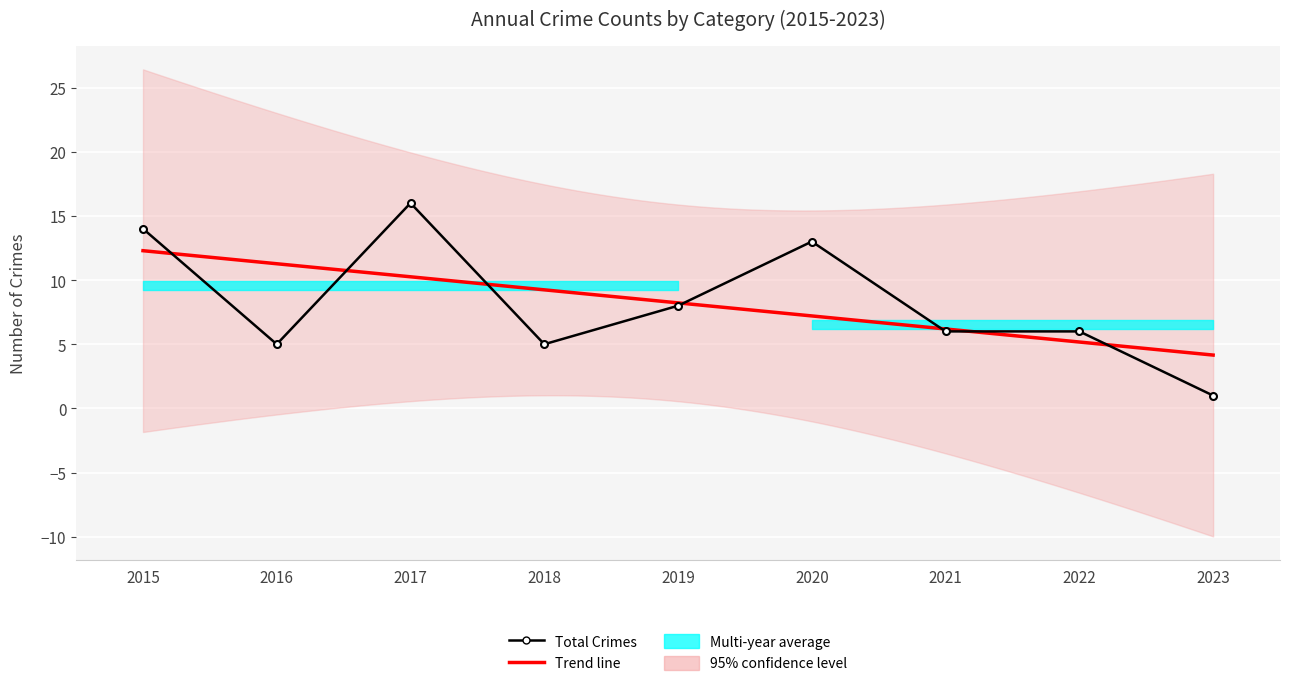

Where is the first local maximum for Robbery?

2017